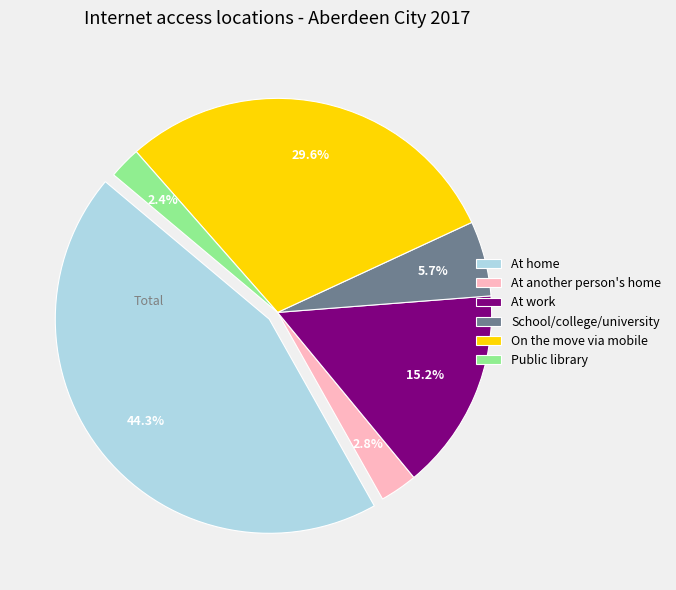

Between School/college/university and At home, which is larger?

At home